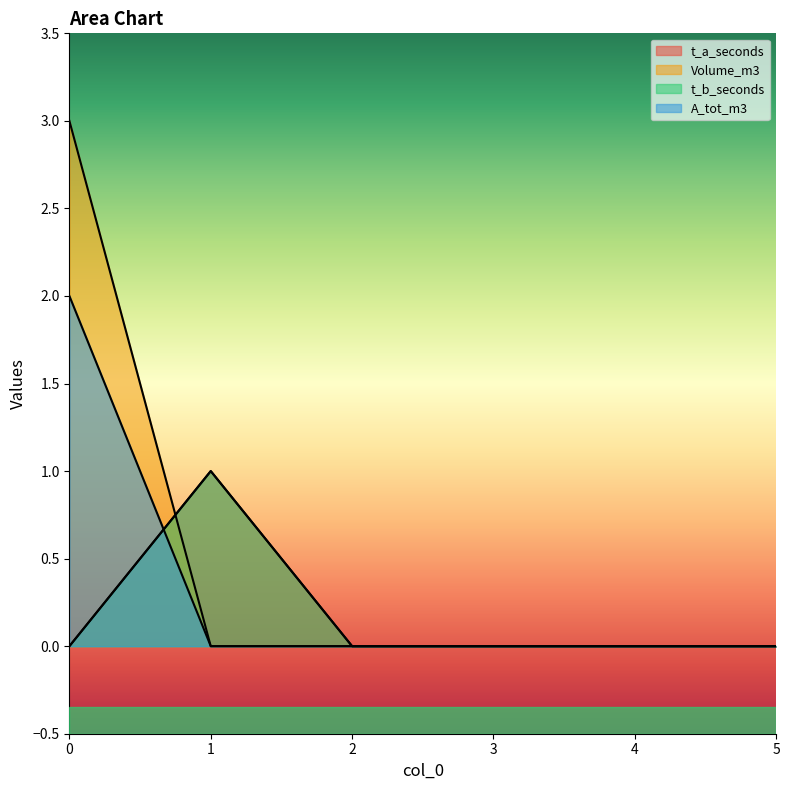

What is the maximum value for t_a_seconds?

1